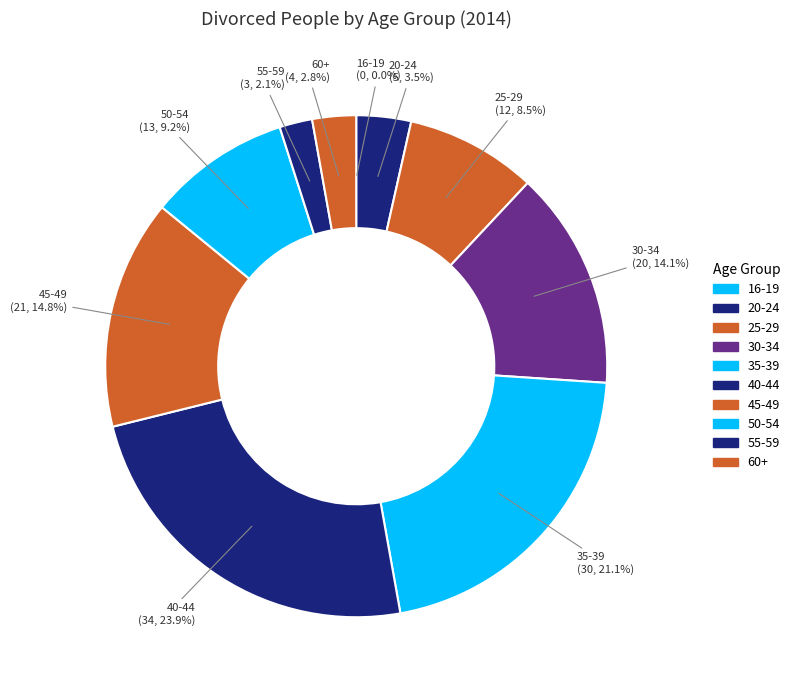

To the nearest percent, what is the average slice percentage?

10%